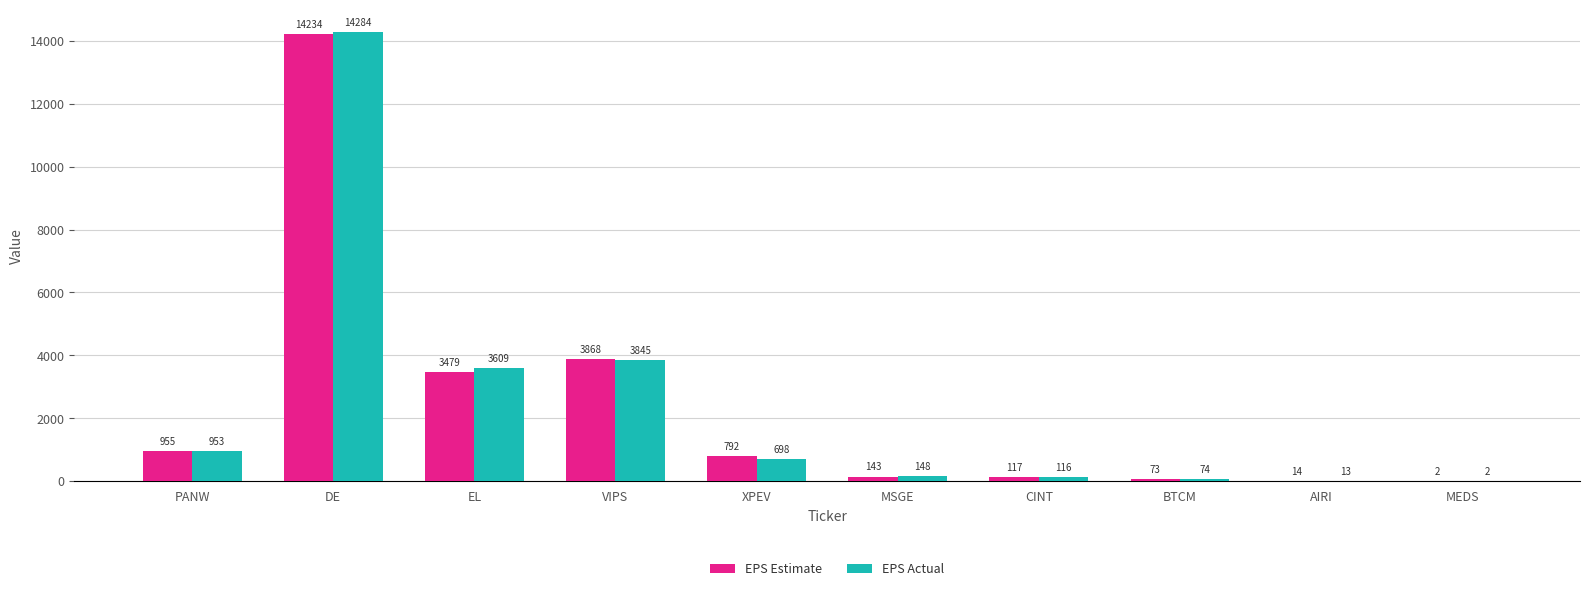

Is the value of EPS Estimate at VIPS greater than the value of EPS Actual at DE?

No